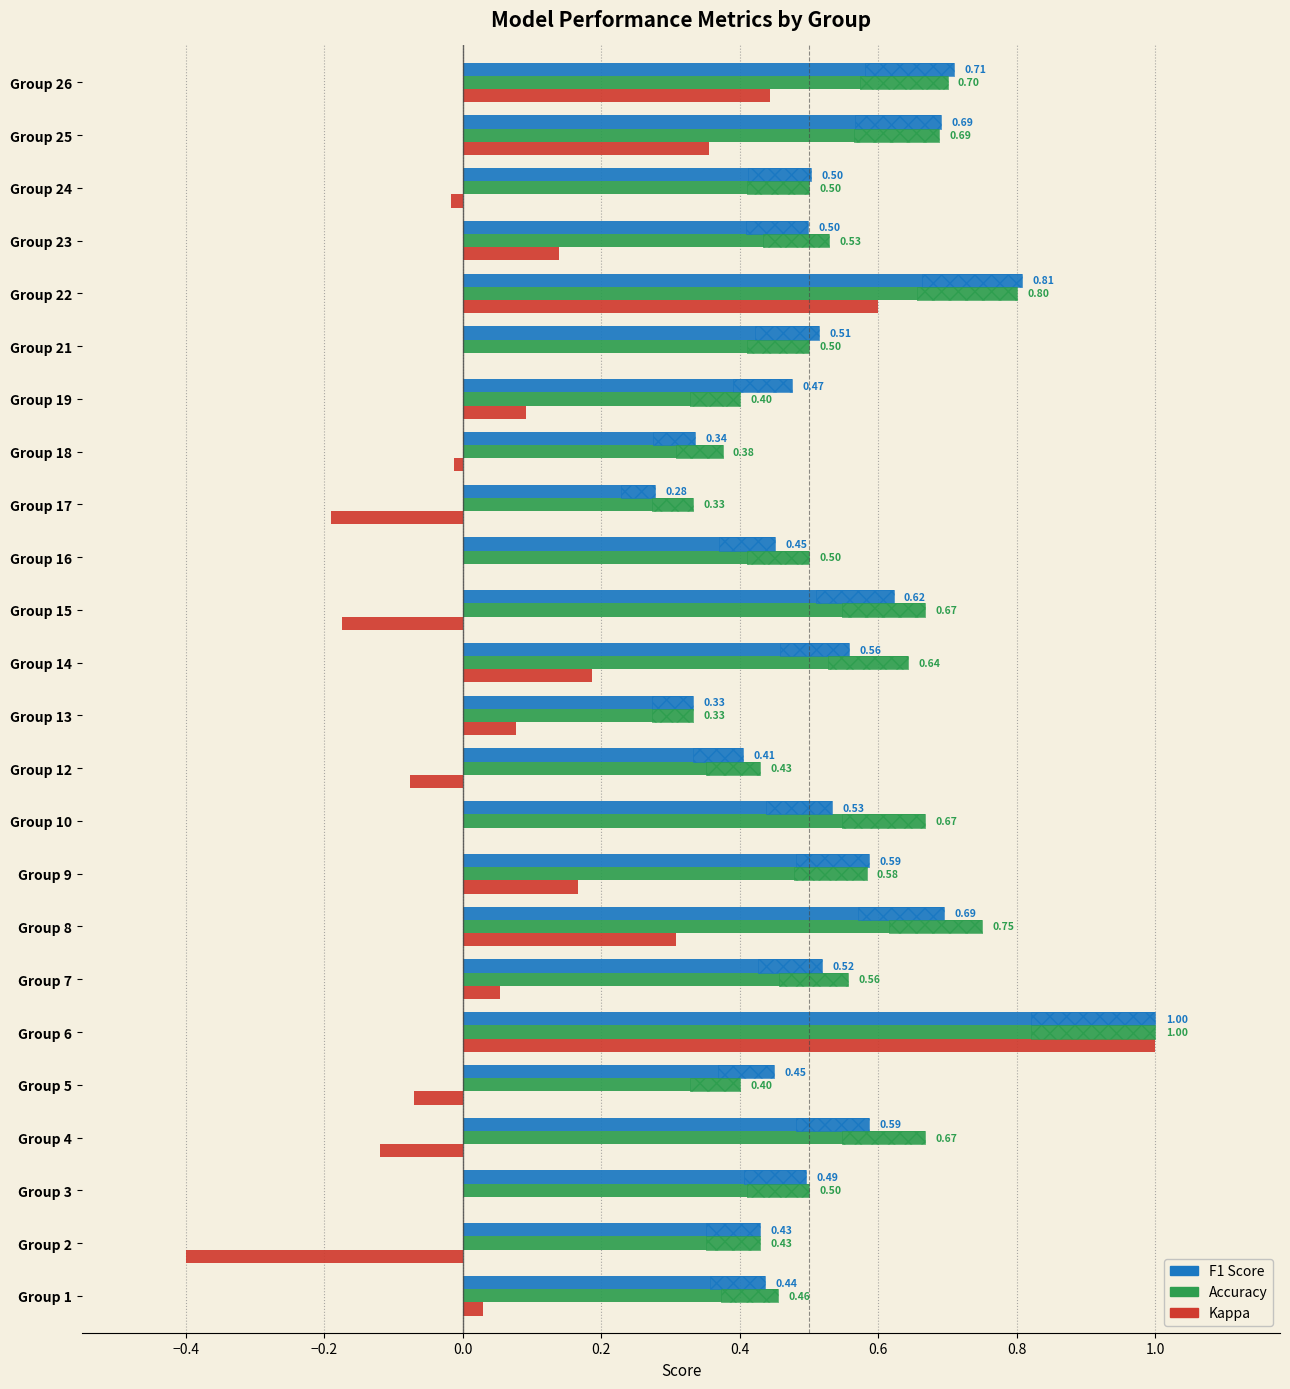

What is the difference between the highest and lowest values at Group 2?

0.8